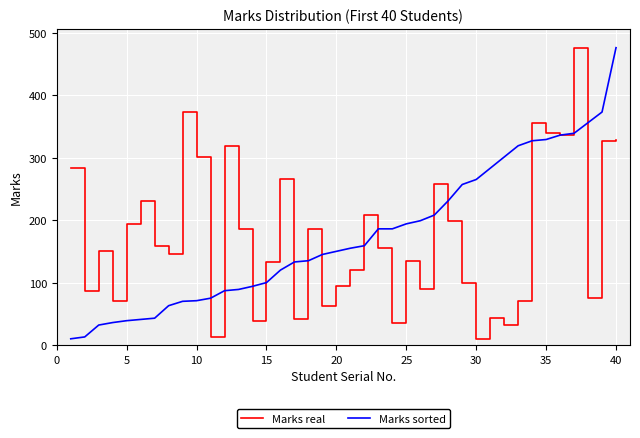

What is the greatest value displayed?

476